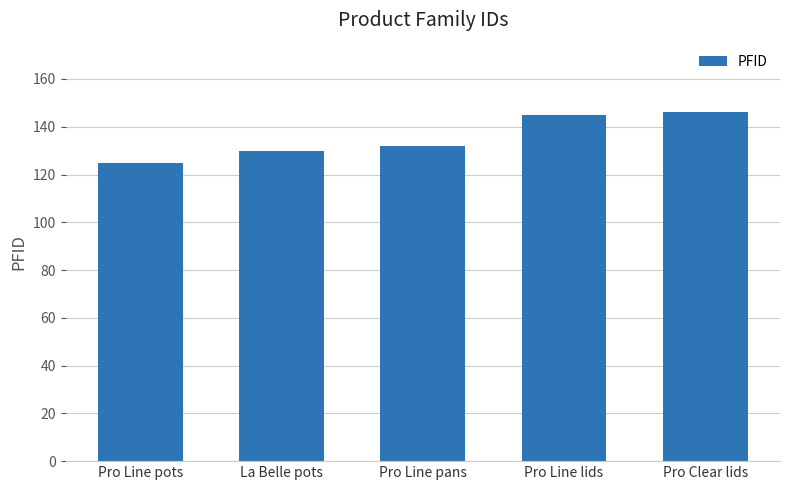

The chart shows a value of 130 at La Belle pots. True or false?

True